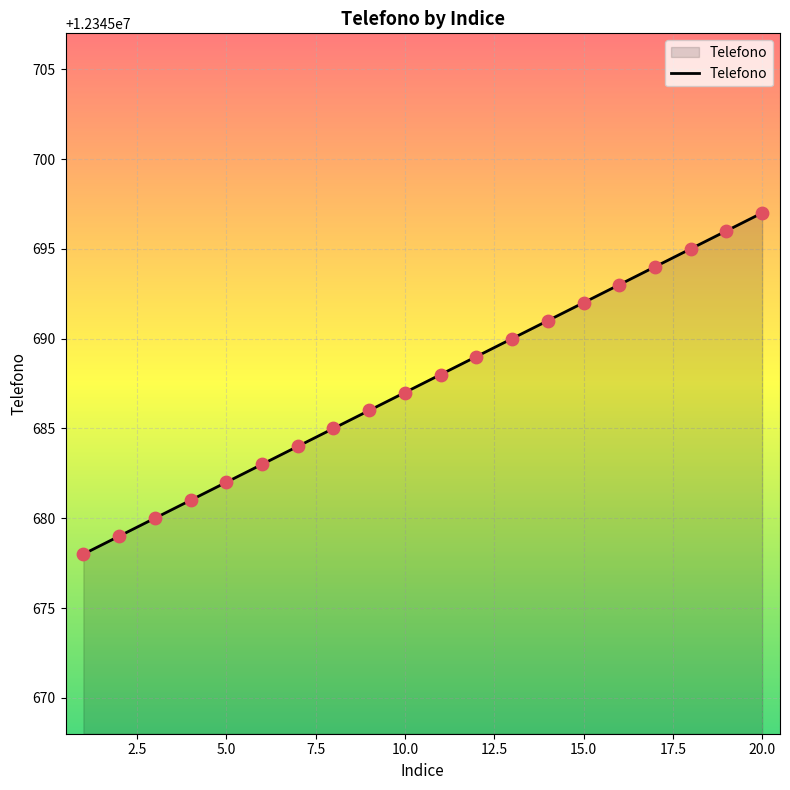

What is the smallest value displayed?

12345678